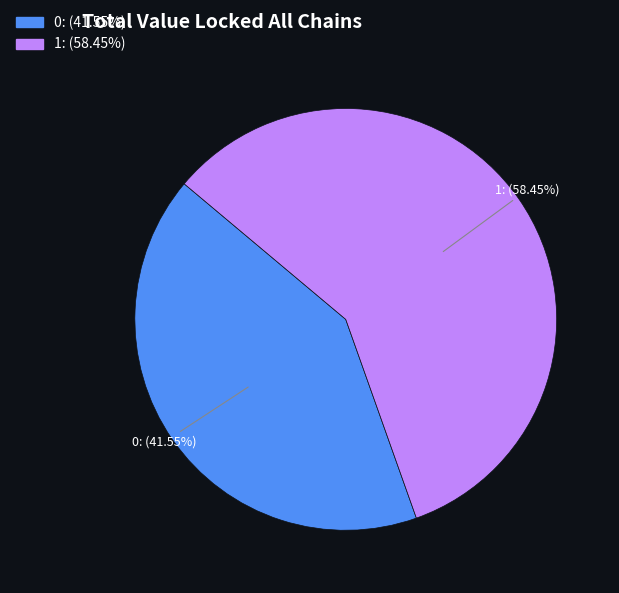

Which category accounts for the majority?

1